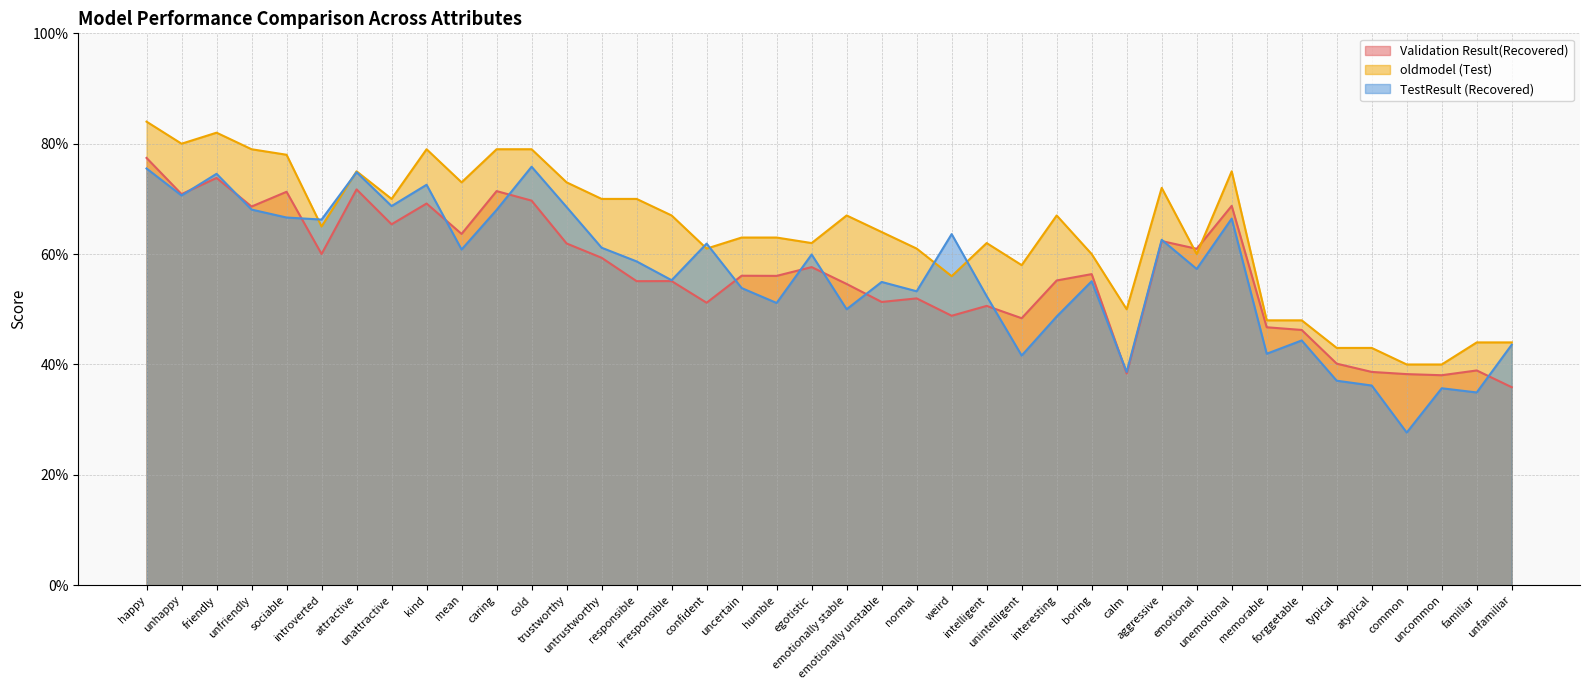

Which series has the widest spread of values?

TestResult (Recovered)